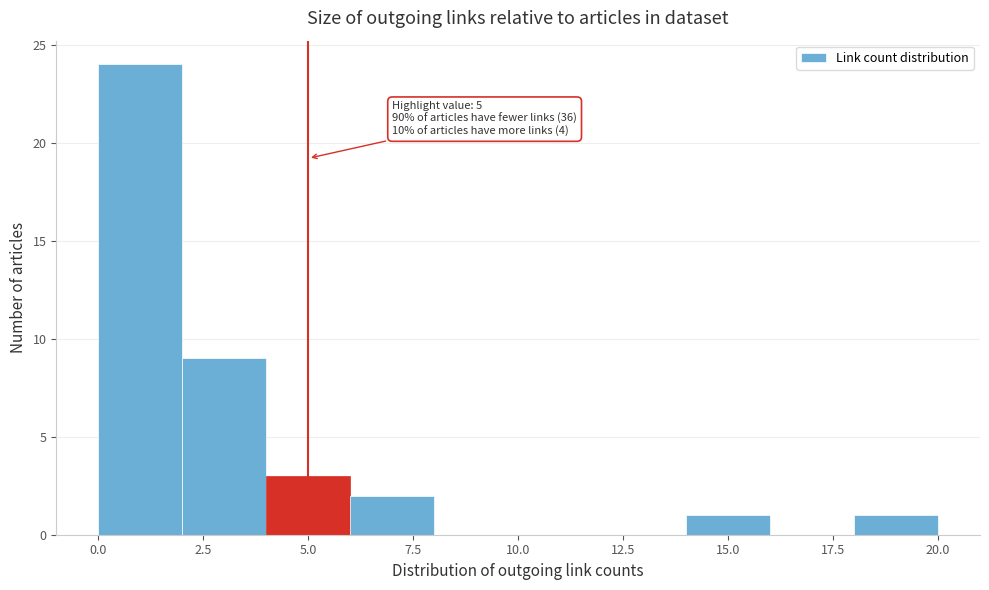

Over which range of the x-axis is the bar tallest?

0 to 2